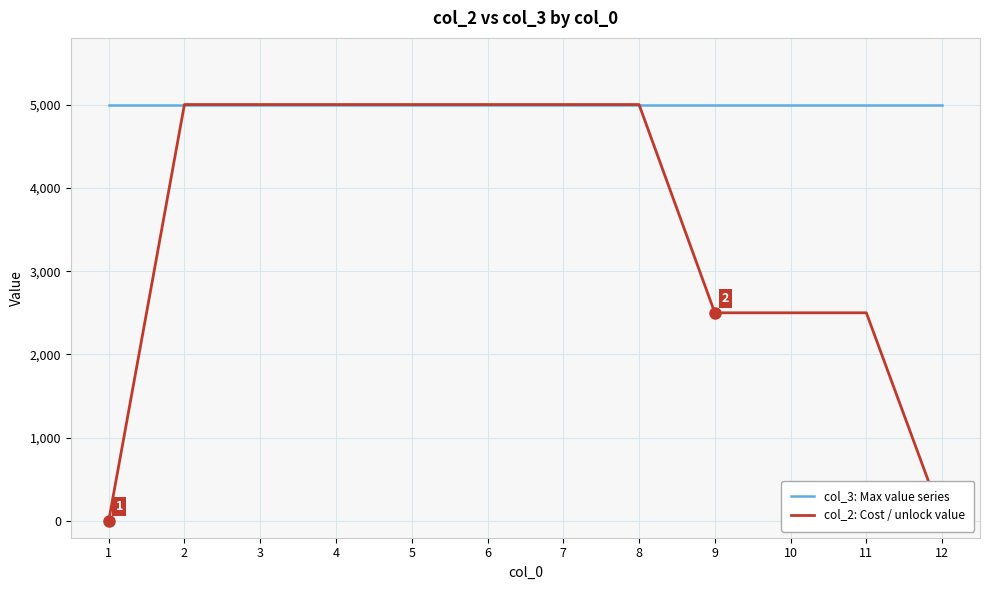

Which series has the largest total across all categories?

col_3: Max value series